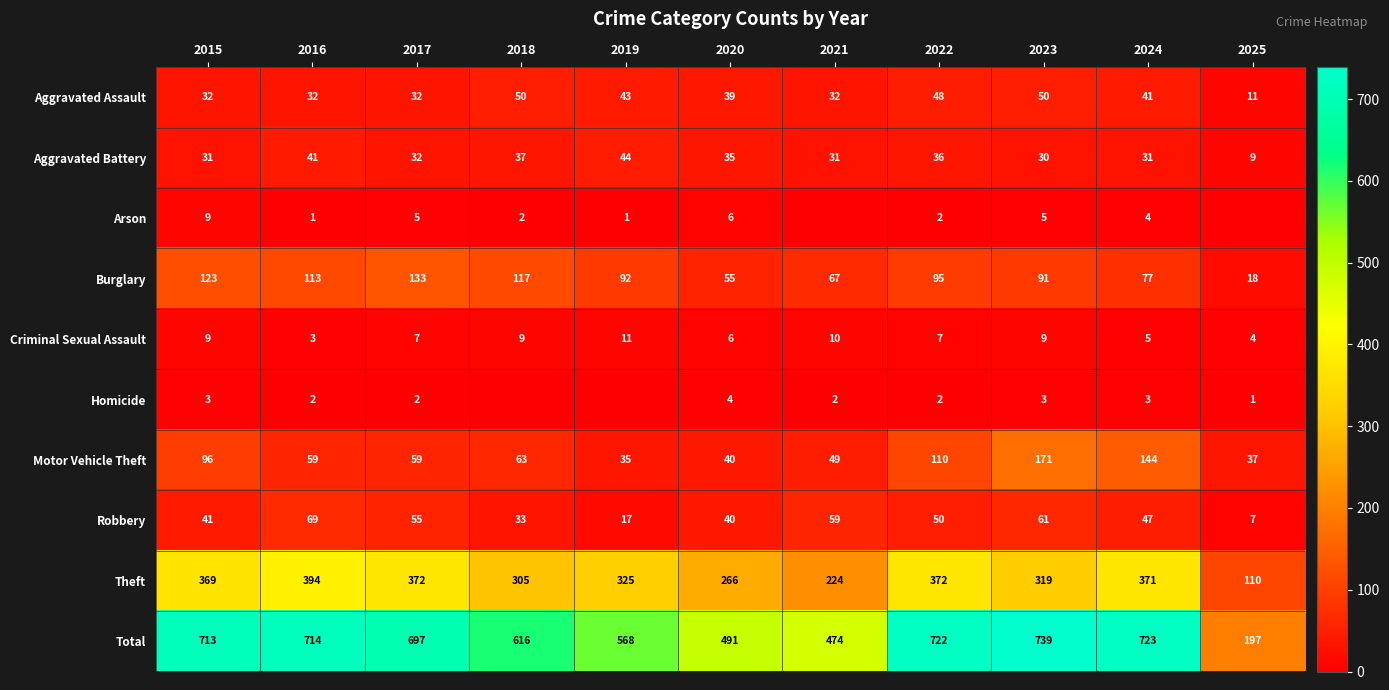

Which has a higher value, 2022 or 2018?

2018